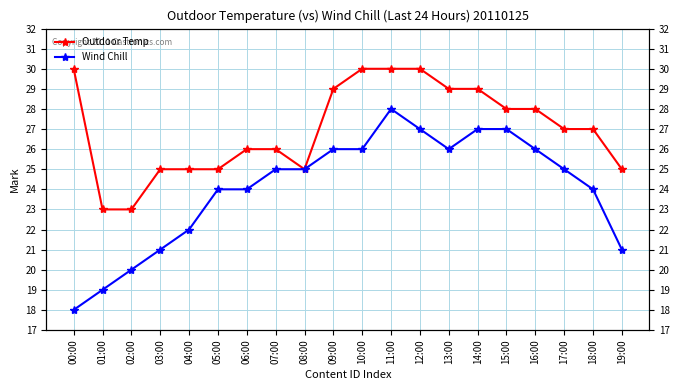

True or false: Wind Chill and Outdoor Temp cross at least once.

False